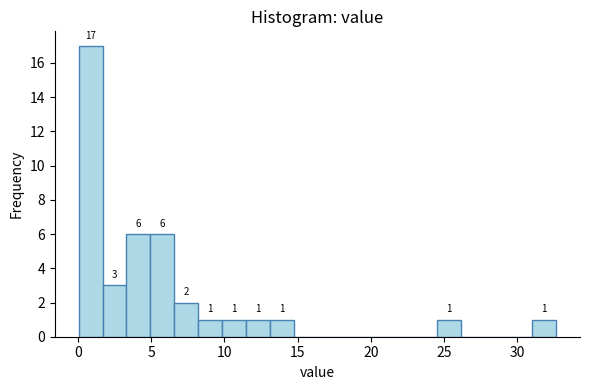

Around what value on the x-axis is the tallest bar? Give the approximate position of its centre, as read against the axis.

1.0